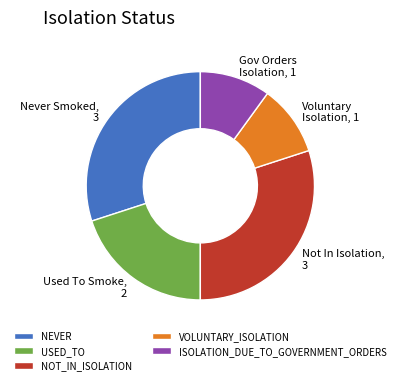

Does any single category account for the majority?

No